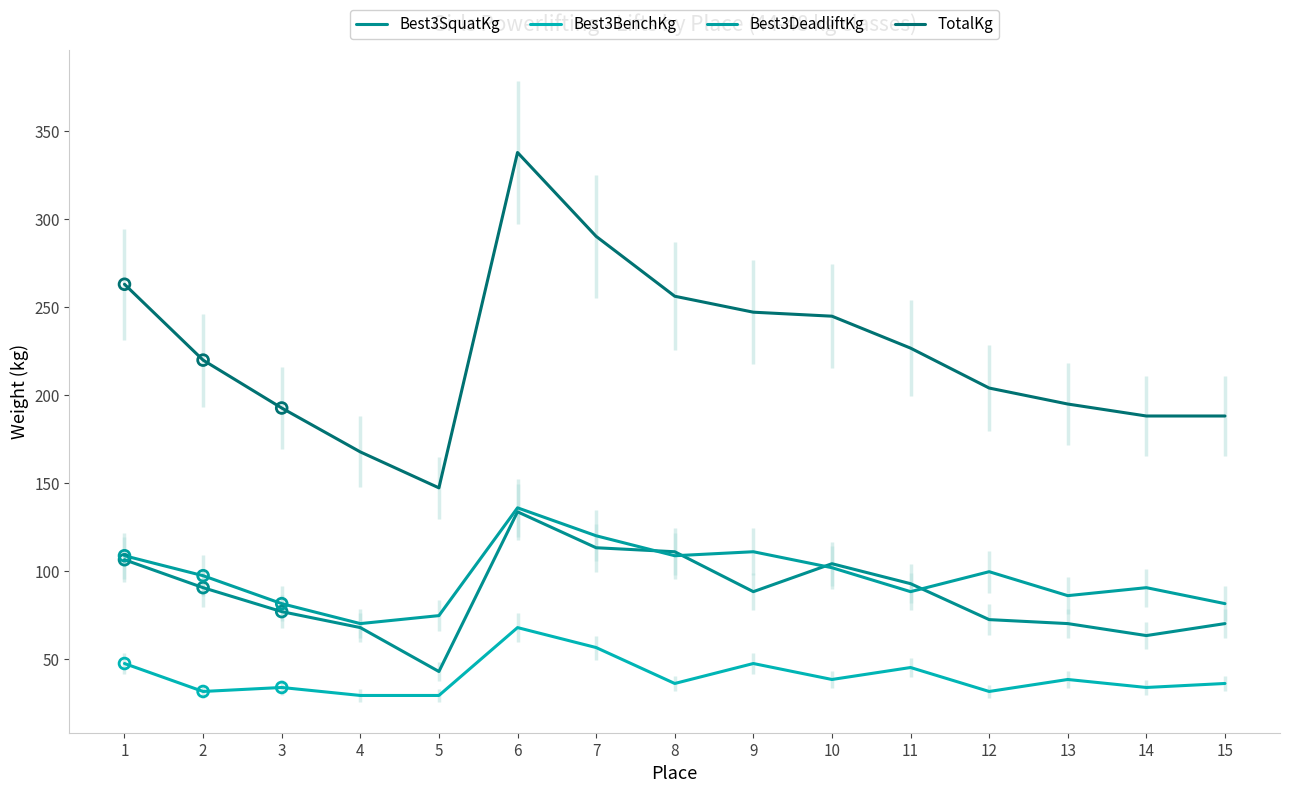

Which series reaches the minimum Y coordinate?

Best3BenchKg